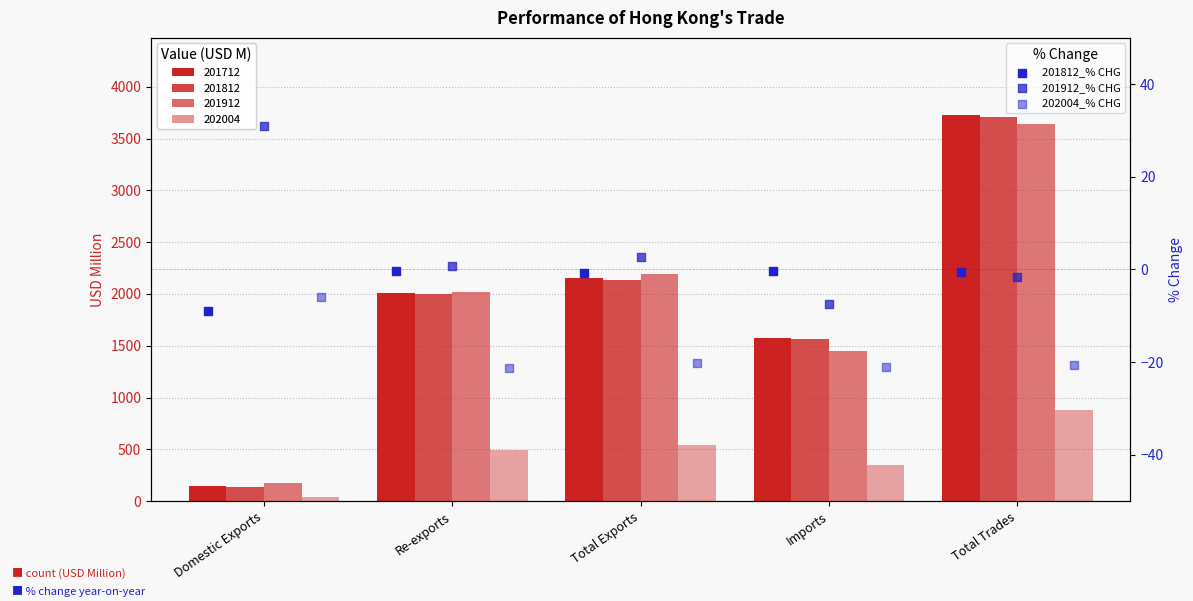

Is the value of 201812_% CHG at Total Exports greater than the value of 201912_% CHG at Re-exports?

No